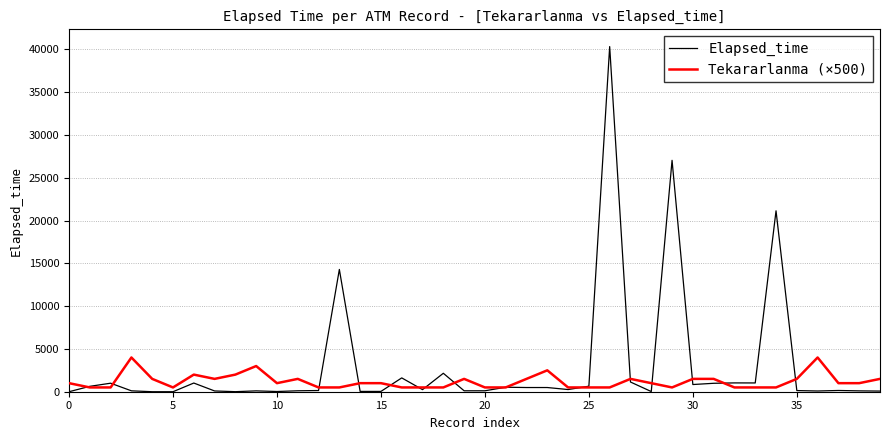

Count the number of categories in the chart.

40